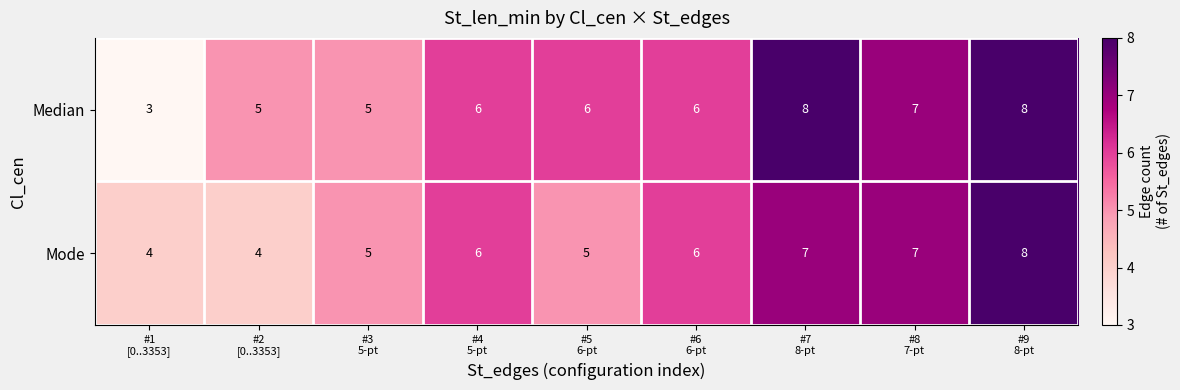

What is the lowest value of the Mode series?

4